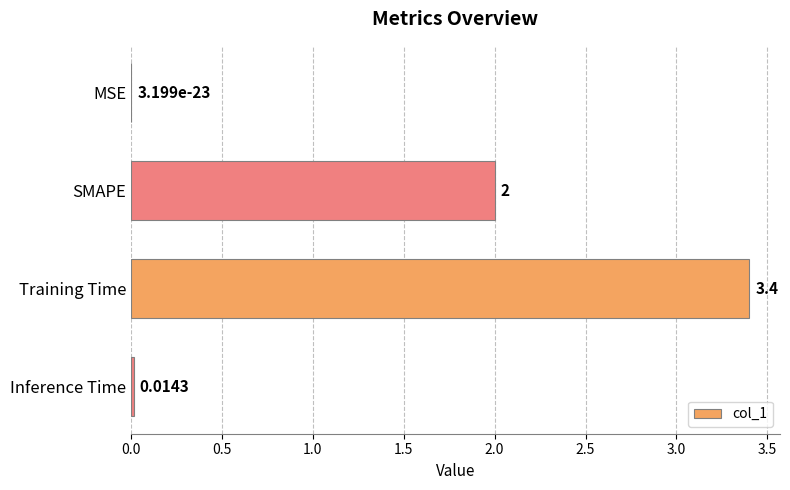

Are the bars horizontal?

Yes